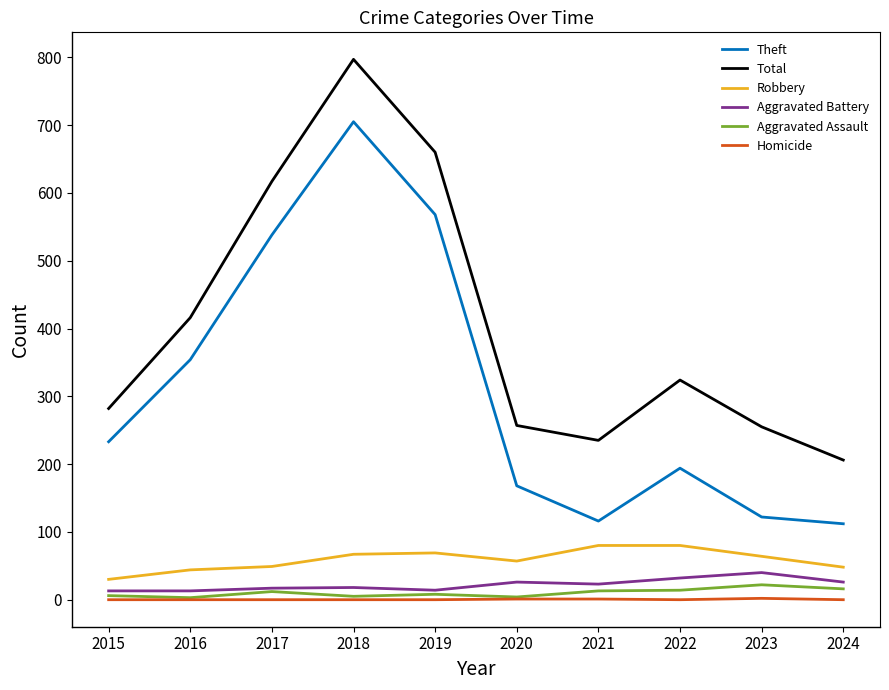

True or false: Aggravated Assault has more than 0 interior local peaks.

True